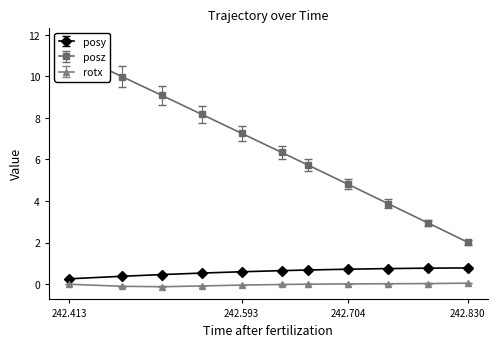

Which label corresponds to the largest value in the chart?

242.413